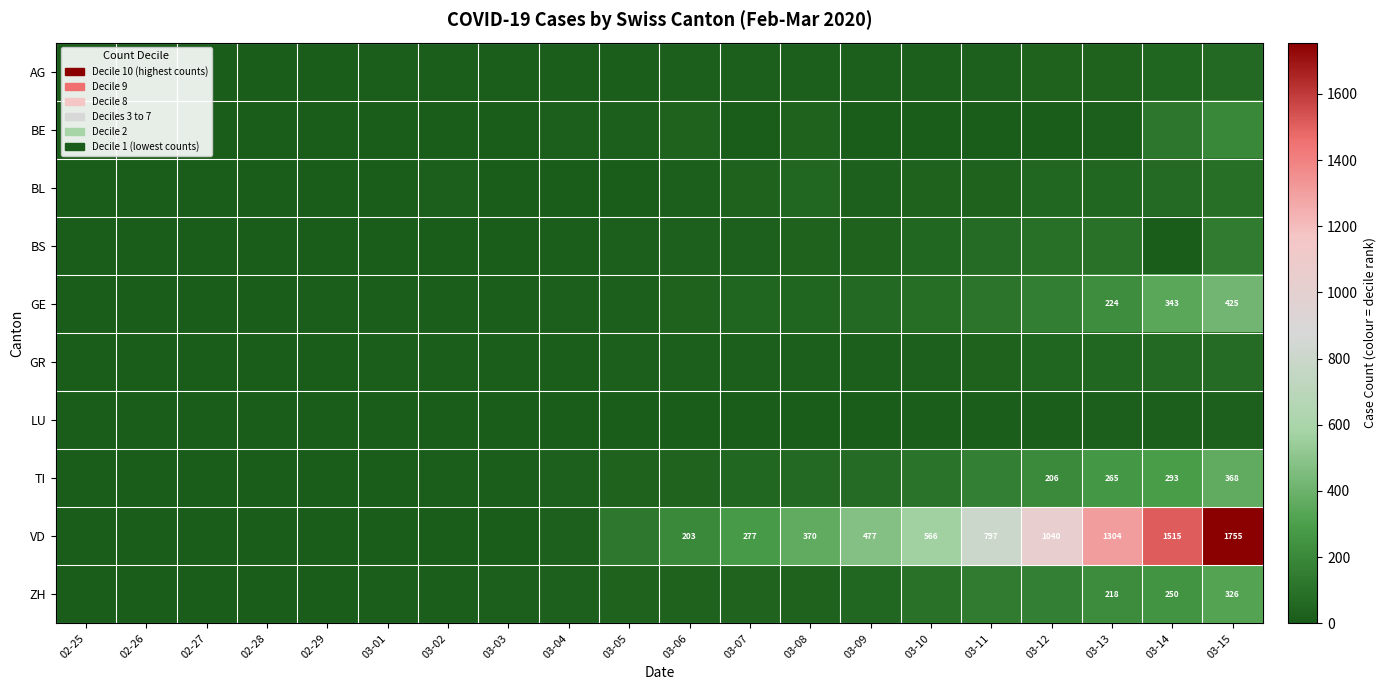

How many data points in BE are above 5?

8